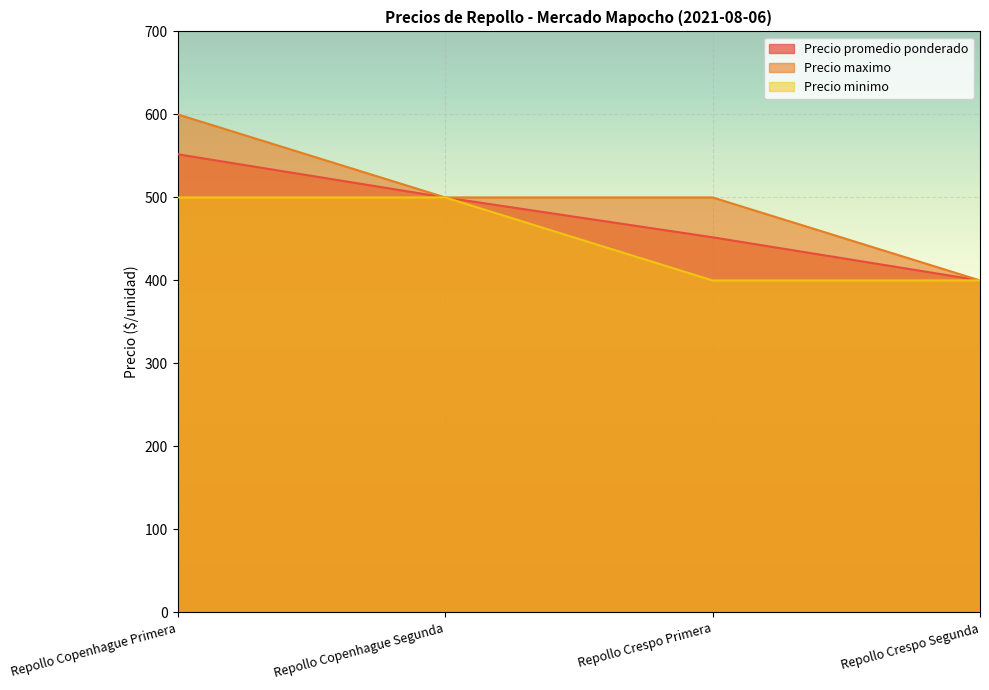

How many distinct data groups are displayed?

3